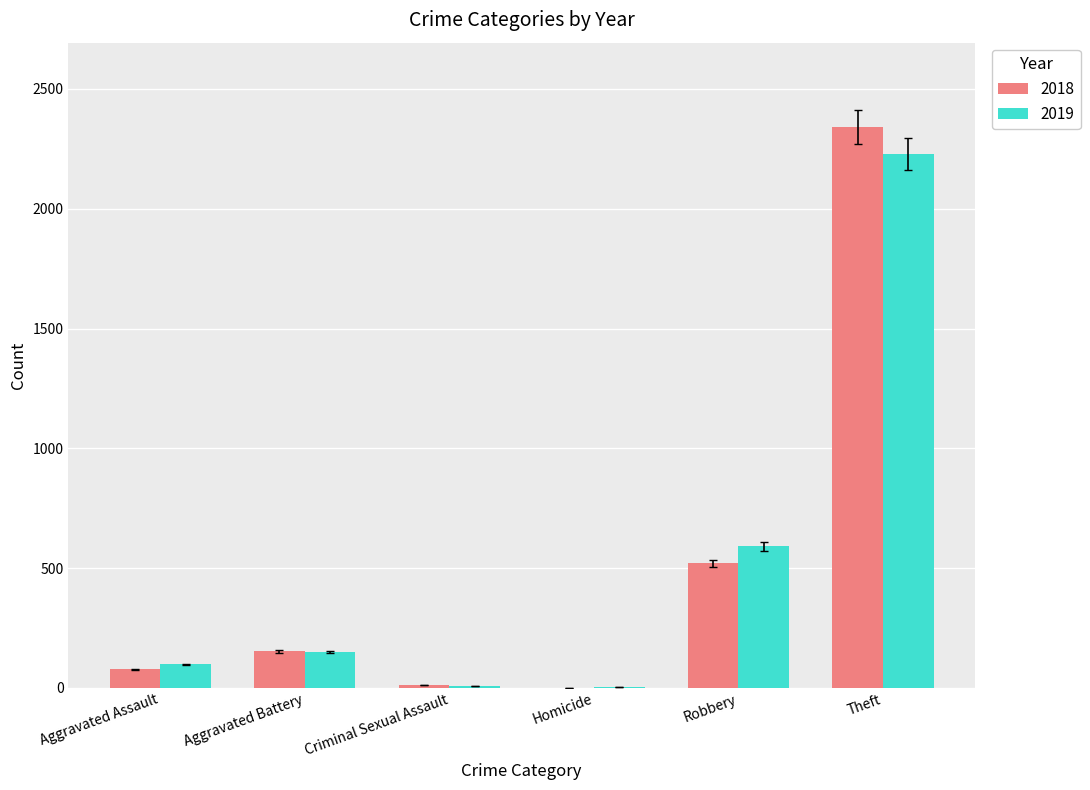

What is the approximate value of 2019 at Robbery?

591